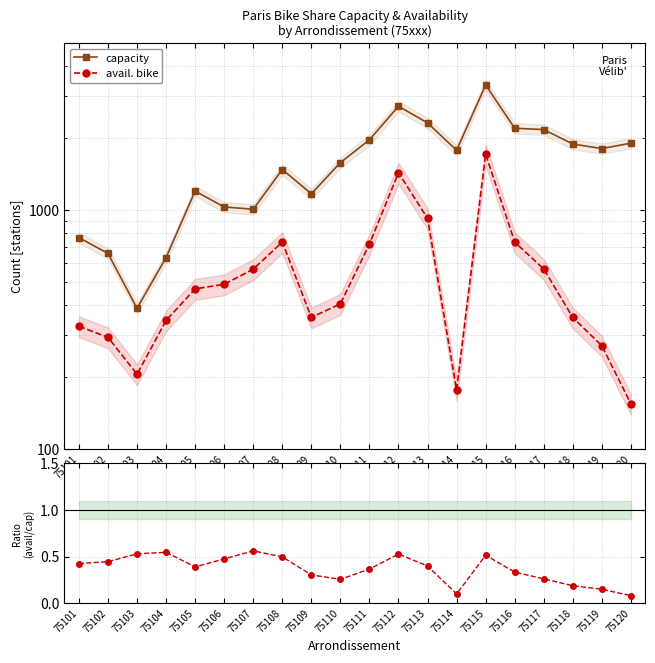

What is the sum of the capacity values at 75103 and 75112?

3115.0